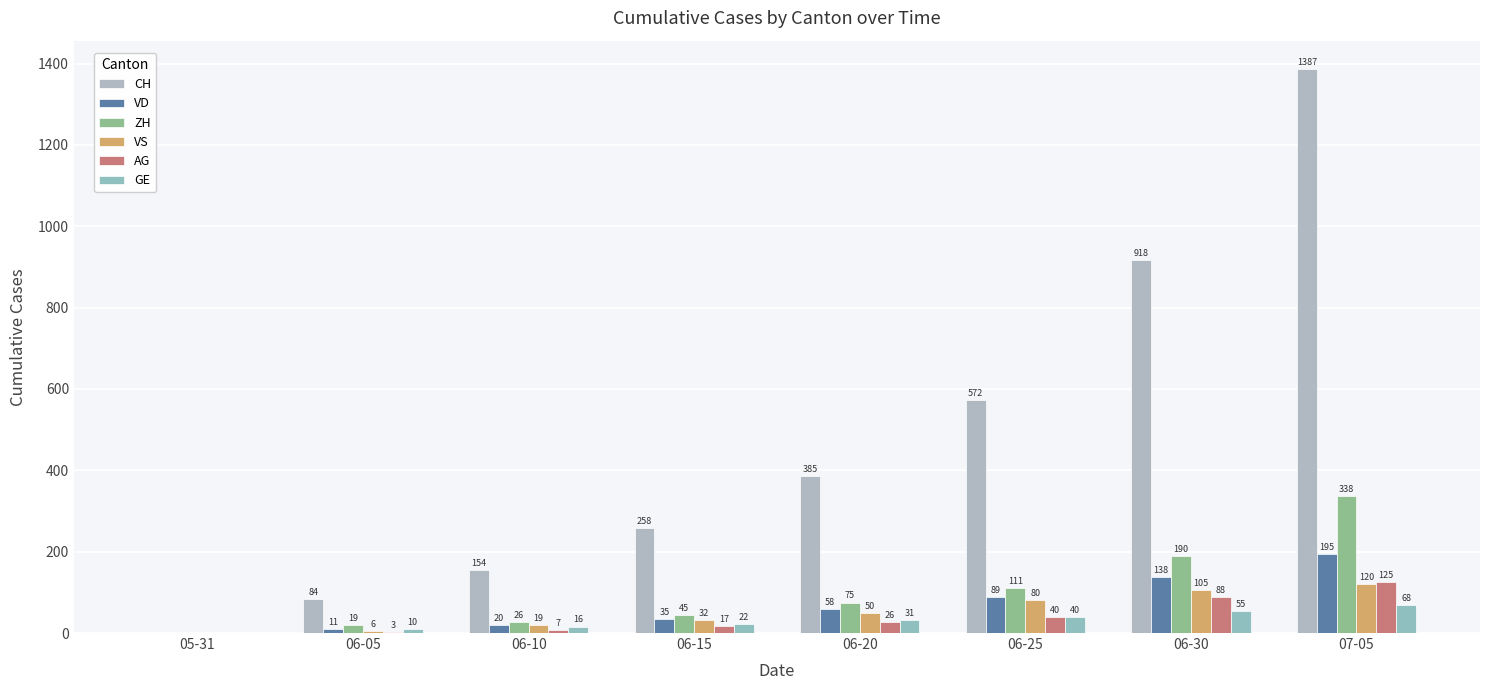

What is the sum of all GE values?

242